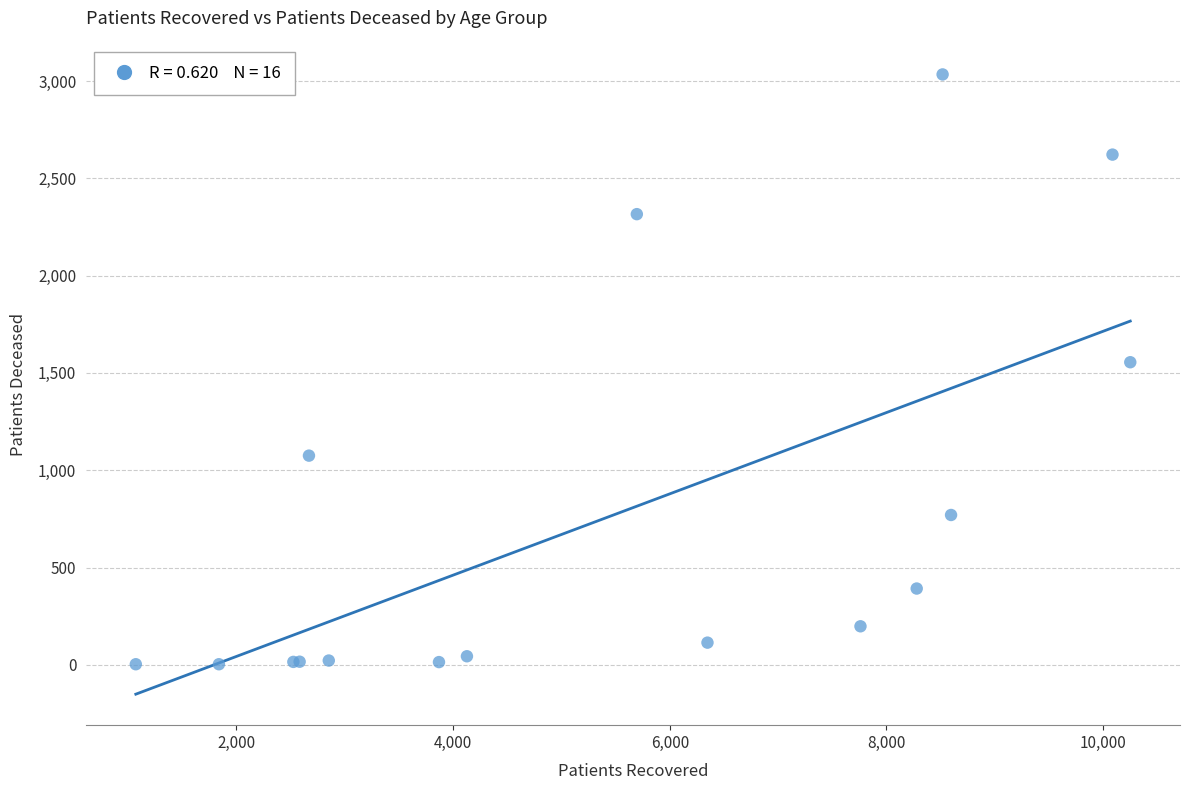

What Y value in the scatter plot is closest to 1518?

1555